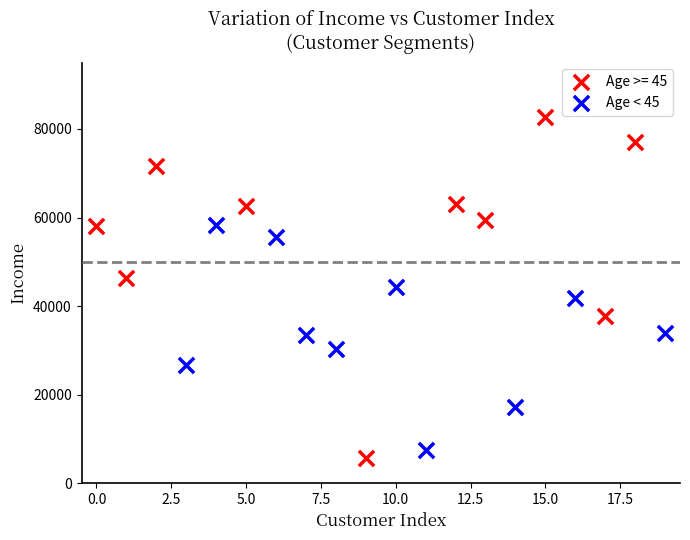

Which series contains the highest Y value?

Age >= 45